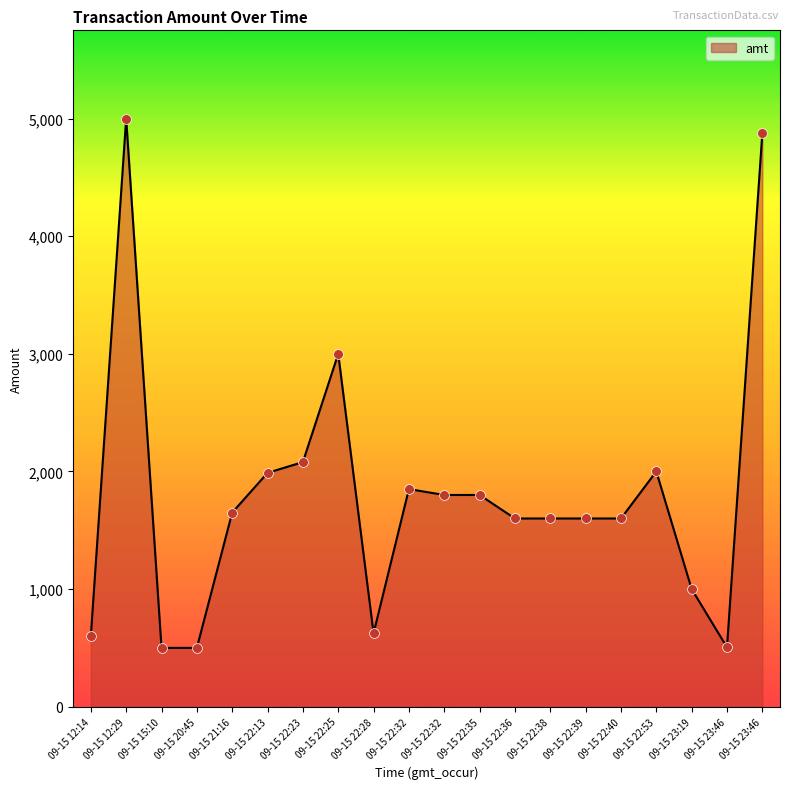

How many lines are shown in the chart?

1